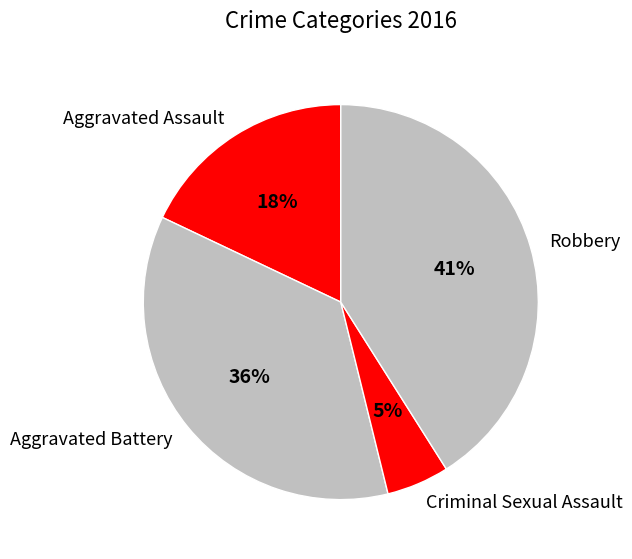

Does Aggravated Battery account for over 50% of the chart?

No